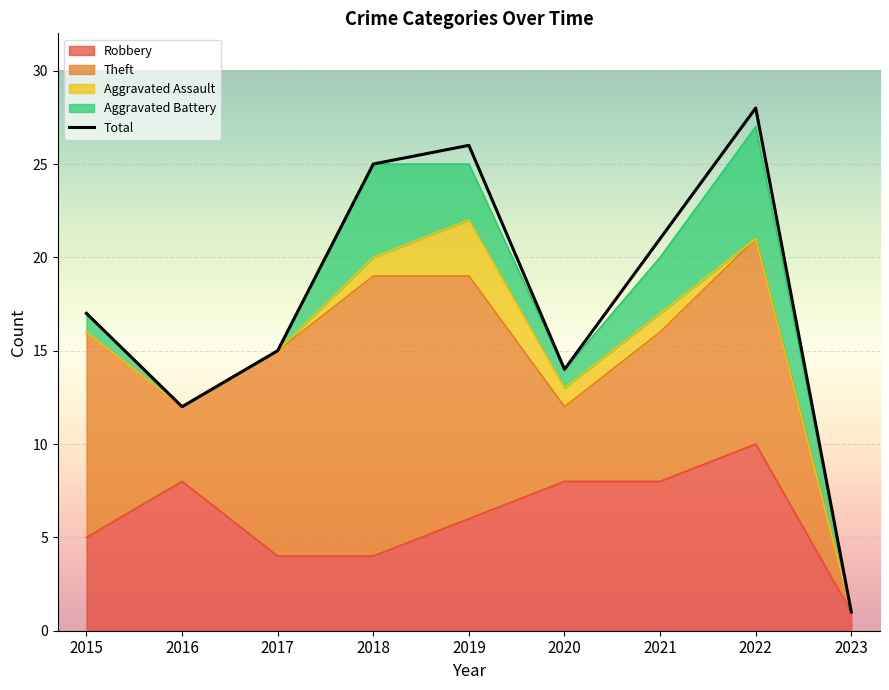

How many categories are shown in the chart?

9